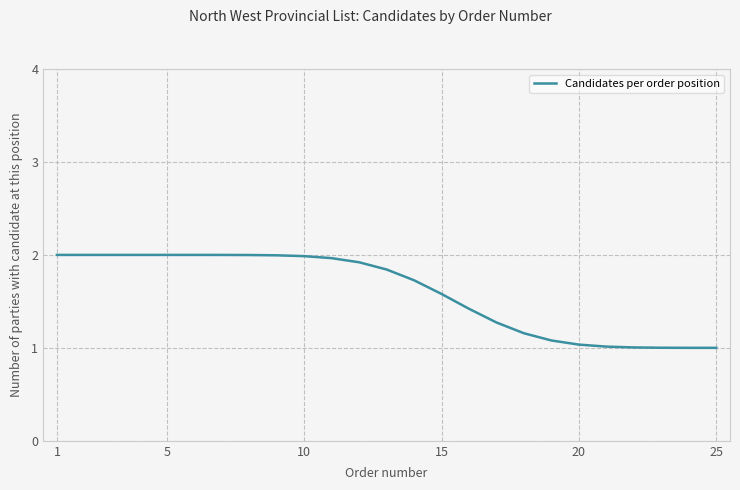

How many lines are shown in the chart?

1